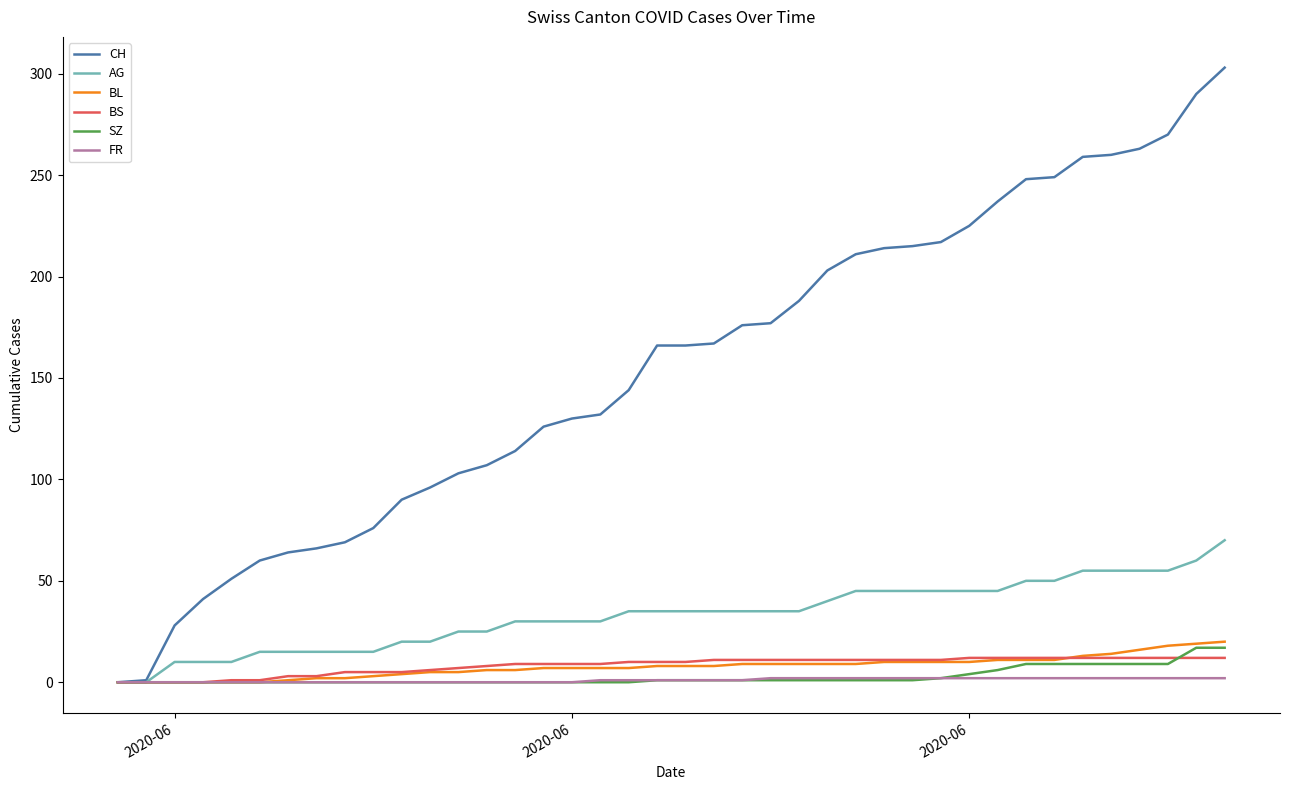

What is the difference between the second highest and minimum values in the BL series?

19